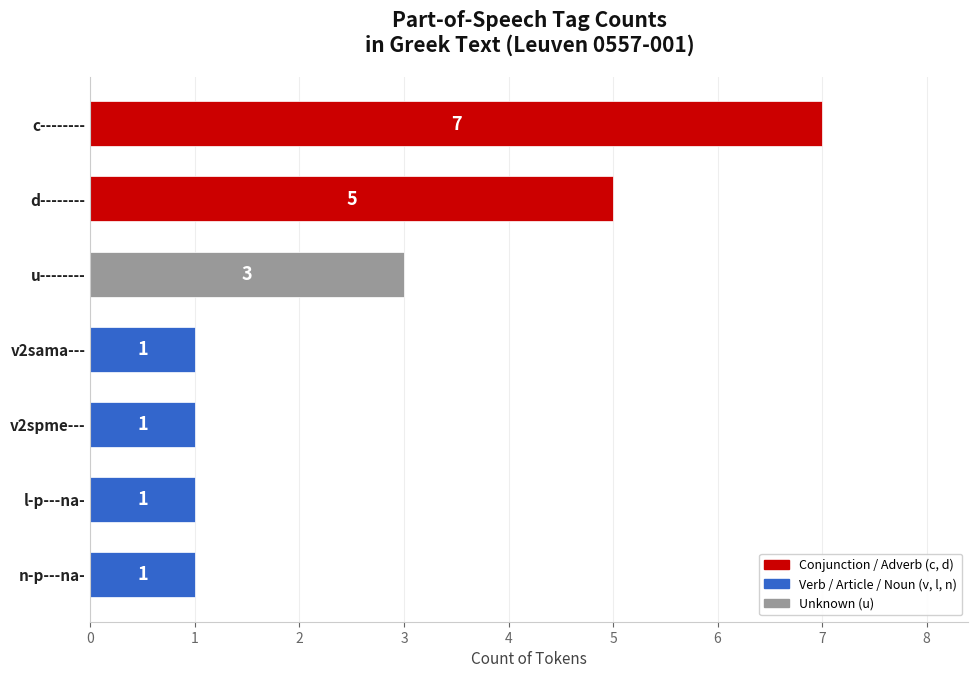

What is the maximum value shown in the chart?

7